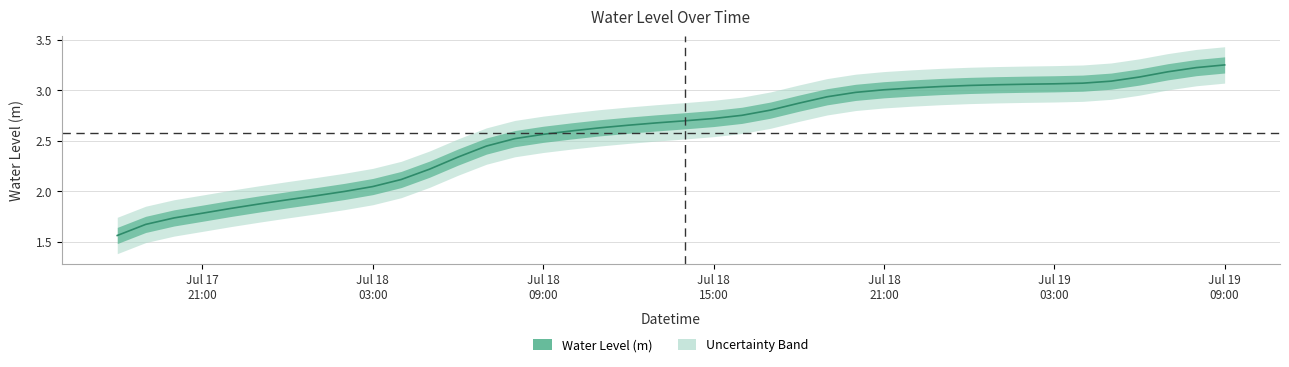

Count the number of values greater than 2.

31